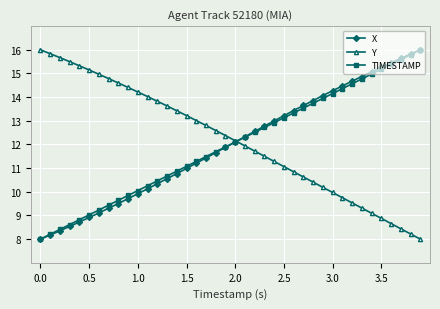

What is the difference between the second highest and minimum values in the Y series?

7.8